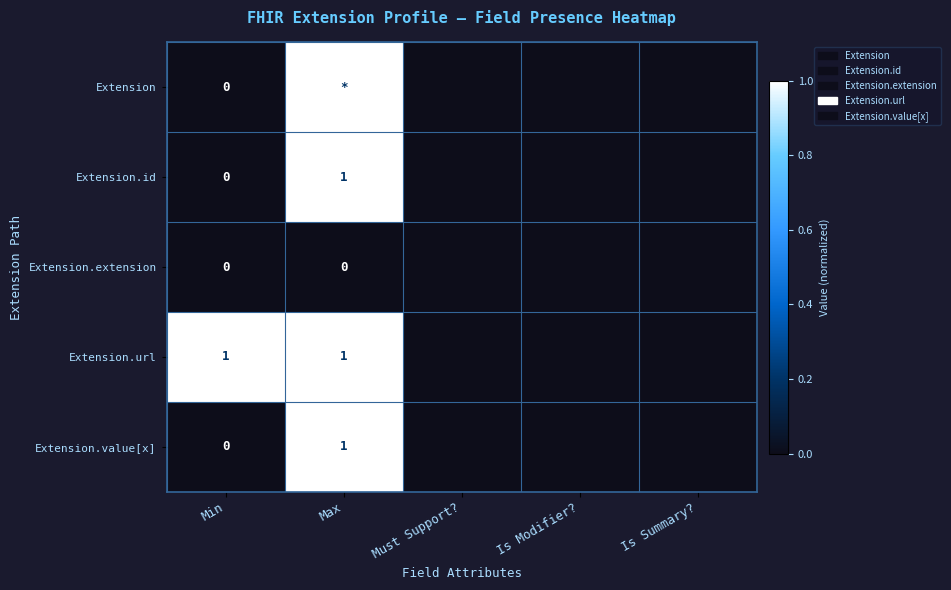

The value of Extension.id at Max is 2. True or false?

False